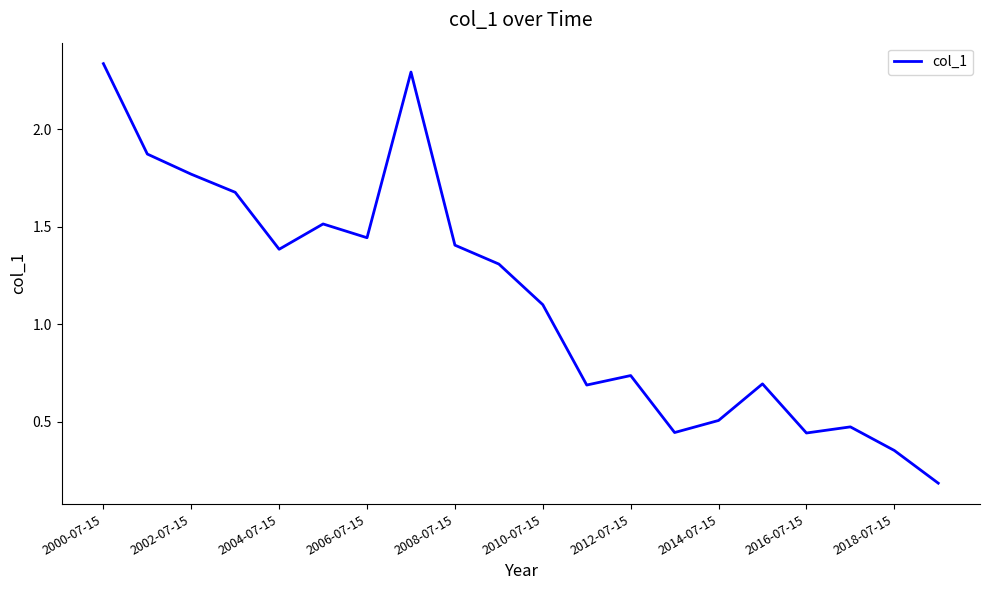

What is the average value?

1.1